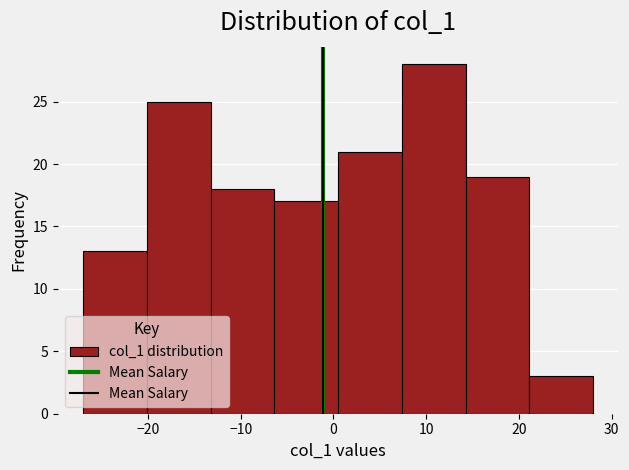

Reading left to right, list every bar in this chart as the range it spans on the x-axis followed by its height. Neither the bar edges nor the heights are printed on the chart, so give them approximately, as read against the axes.

-27 to -20: 13
-20 to -13: 25
-13 to -6: 18
-6 to 1: 17
1 to 7: 21
7 to 14: 28
14 to 21: 19
21 to 28: 3